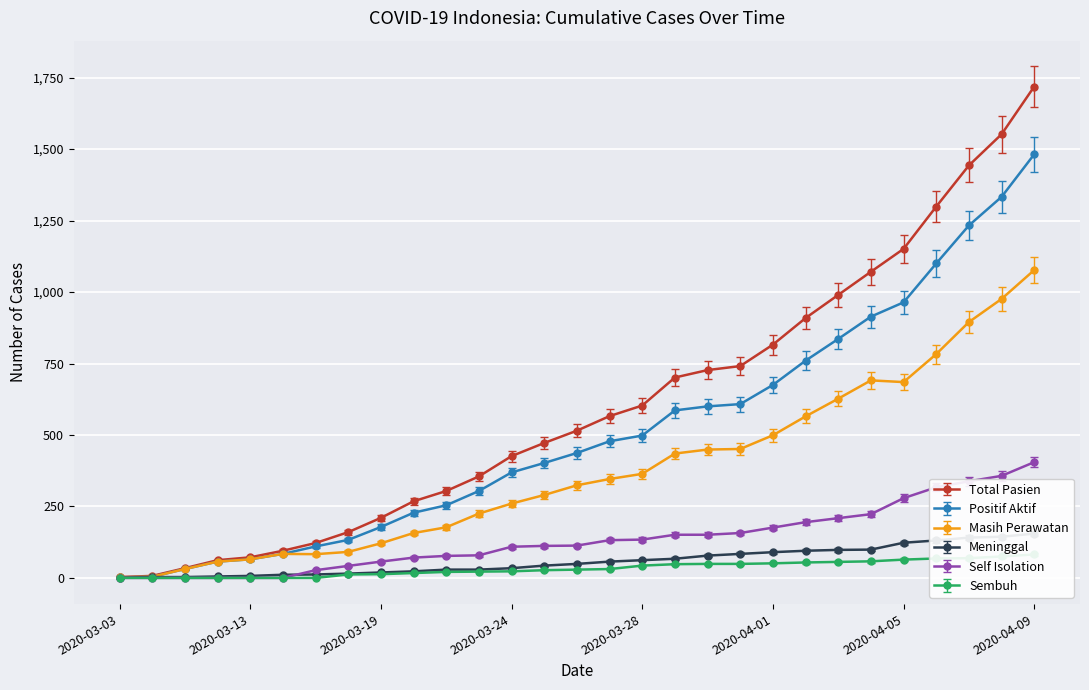

At which label is Sembuh closest to 37?

2020-03-28